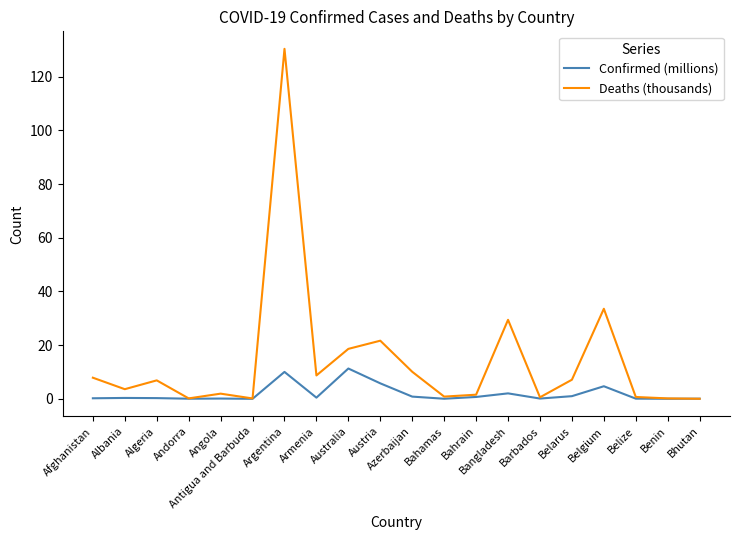

What is the maximum value shown in the chart?

130.4